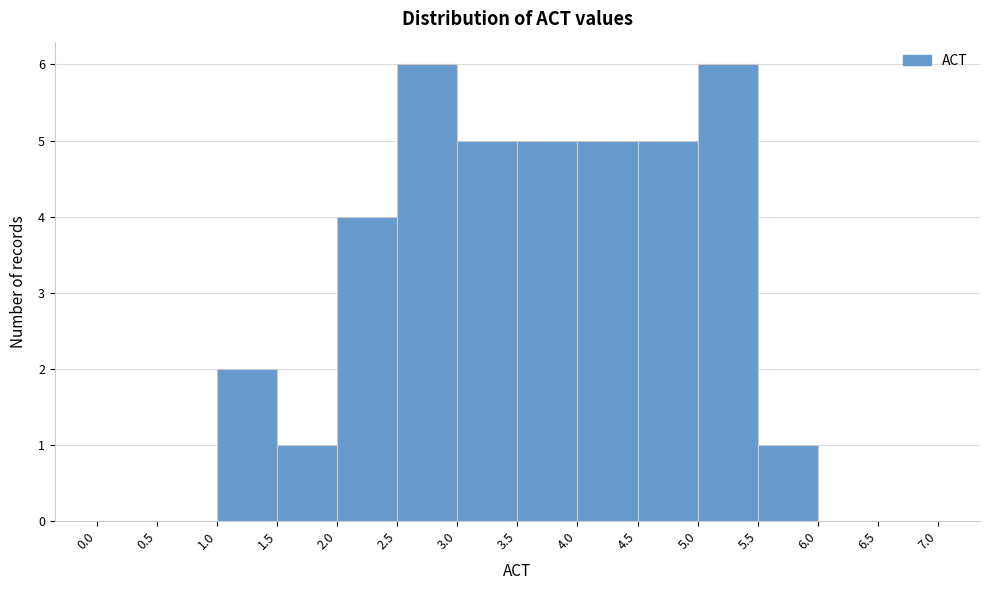

Reading left to right, list every bar in this chart as the range it spans on the x-axis followed by its height. The values are not printed on the chart, so give them approximately, as read against the axis.

0.0 to 0.5: 0
0.5 to 1.0: 0
1.0 to 1.5: 2
1.5 to 2.0: 1
2.0 to 2.5: 4
2.5 to 3.0: 6
3.0 to 3.5: 5
3.5 to 4.0: 5
4.0 to 4.5: 5
4.5 to 5.0: 5
5.0 to 5.5: 6
5.5 to 6.0: 1
6.0 to 6.5: 0
6.5 to 7.0: 0